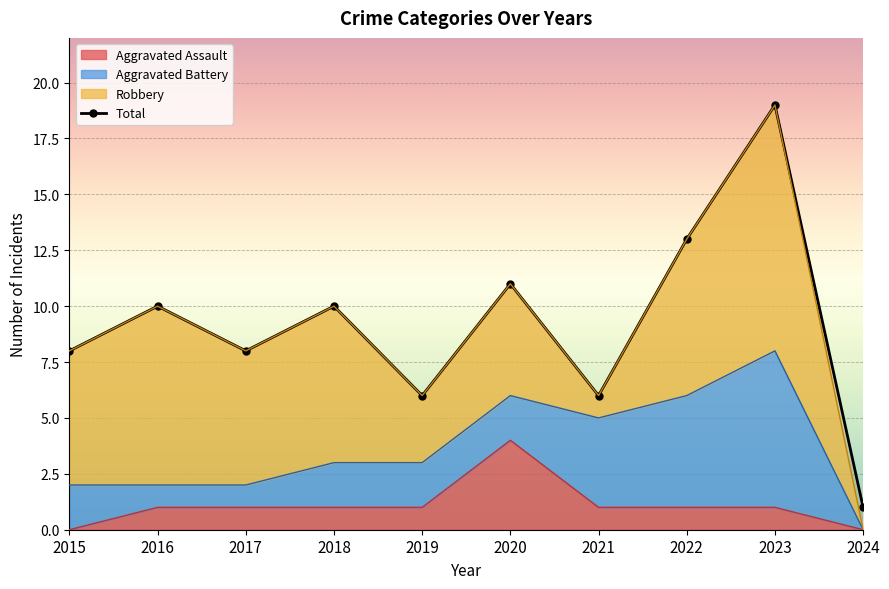

How many interior local valleys (lower than both neighbors) does the data have?

3